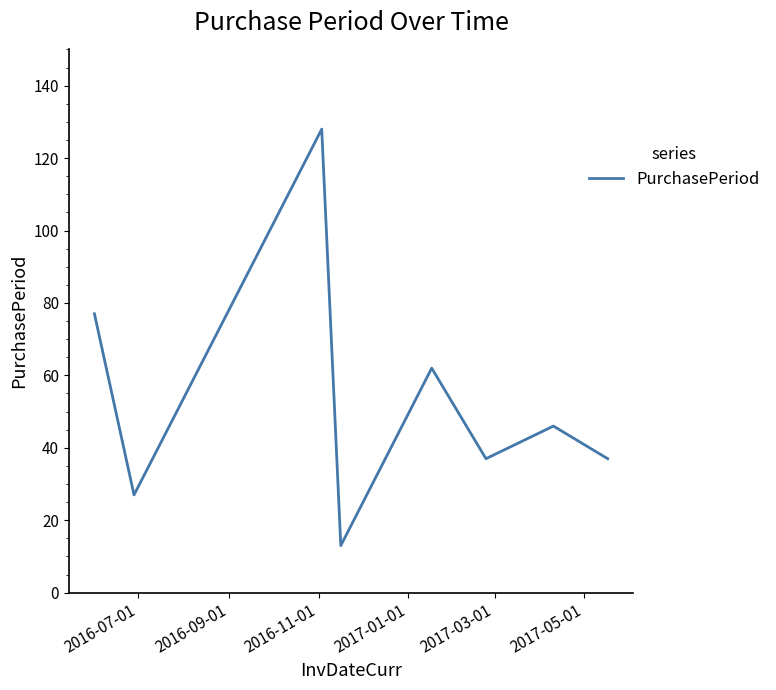

What is the difference between the maximum and second lowest values?

101